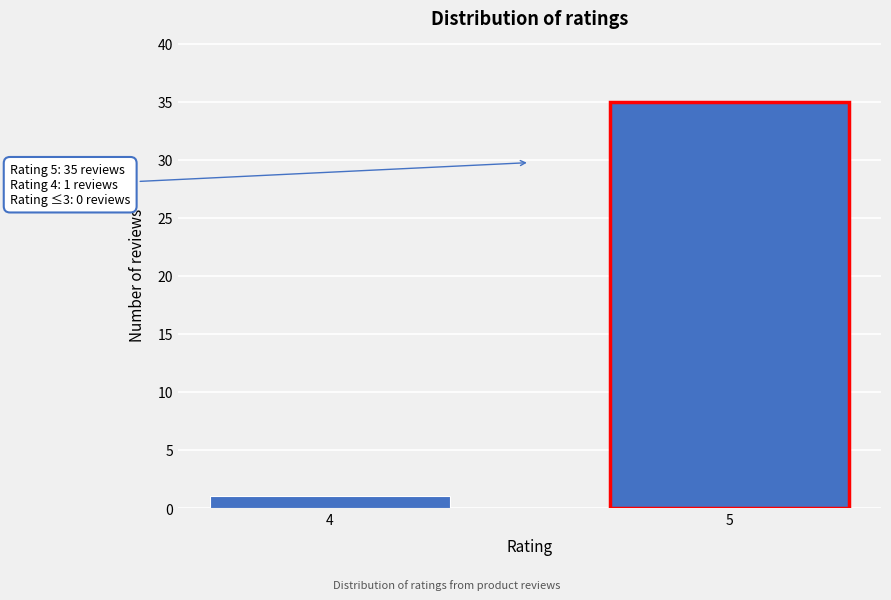

Reading left to right, what are all the values shown in this chart?

1	35